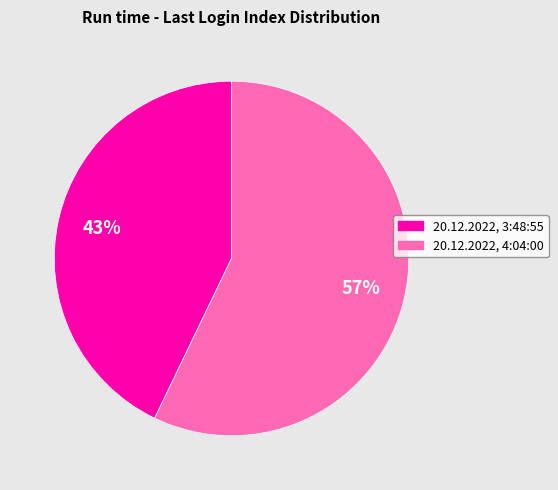

To the nearest percent, what is the difference between the 20.12.2022, 4:04:00 and 20.12.2022, 3:48:55 slice percentages?

14%